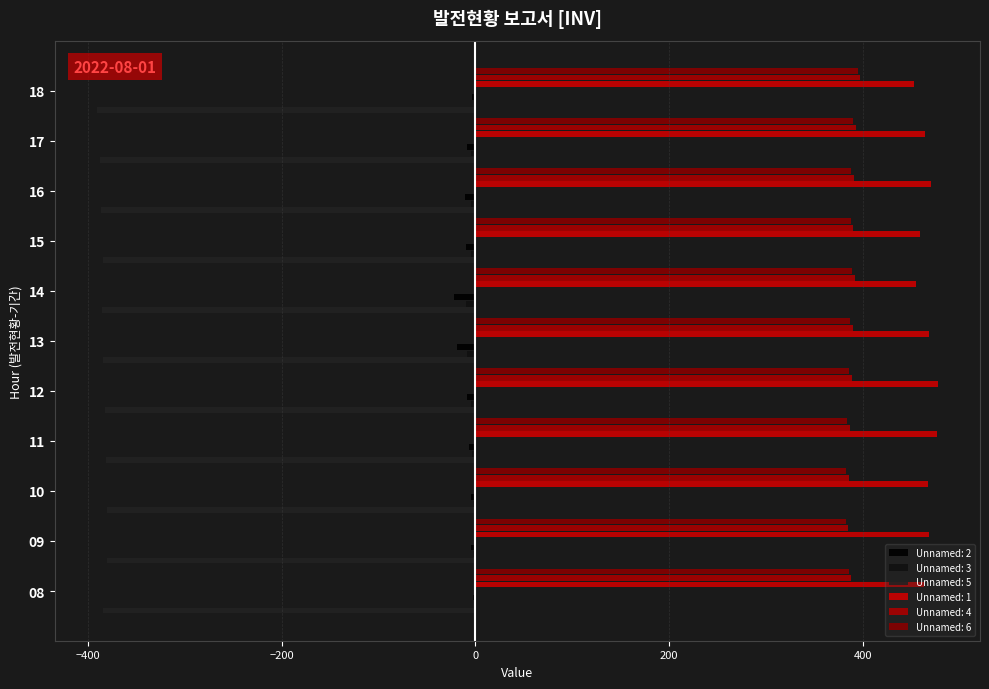

What is the highest value of the Unnamed: 3 series?

-1.3